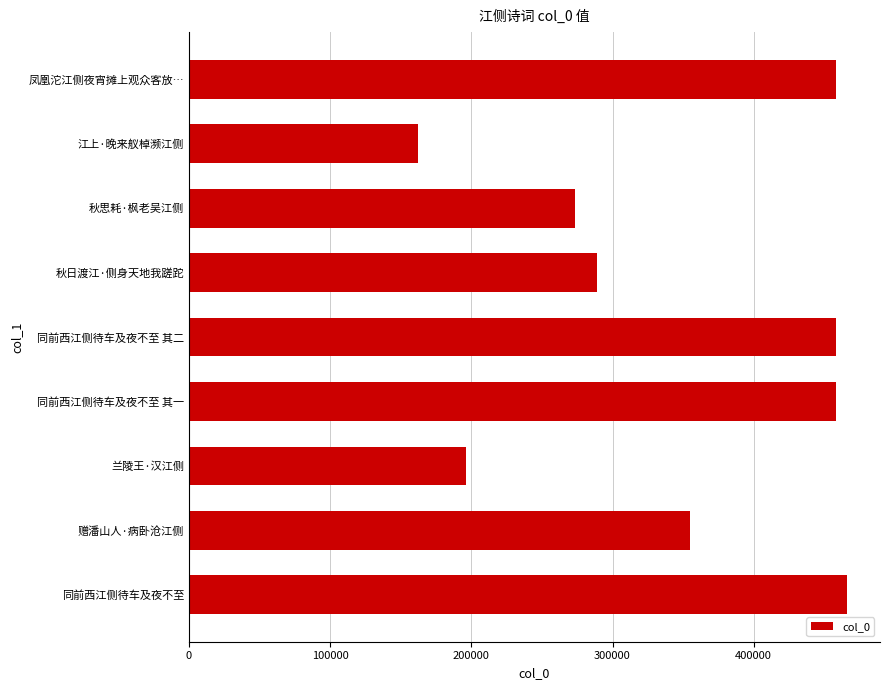

Between 秋日渡江·侧身天地我蹉跎 and 同前西江侧待车及夜不至, which is larger?

同前西江侧待车及夜不至